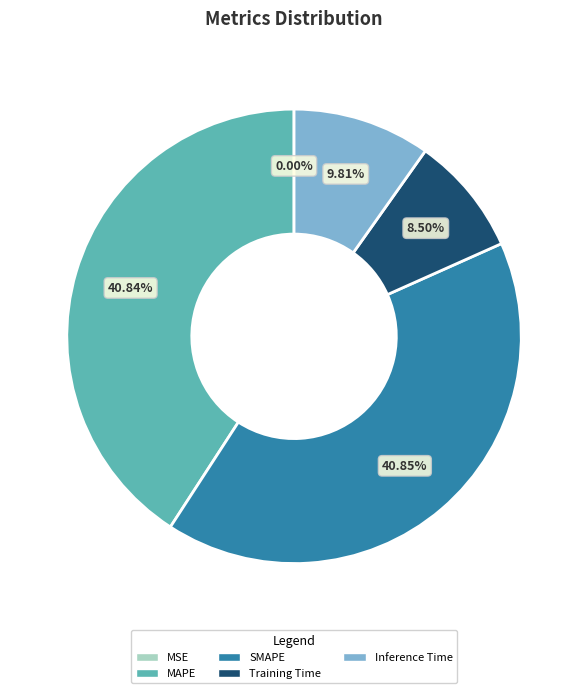

What percentage do SMAPE and Training Time together represent?

49.4%